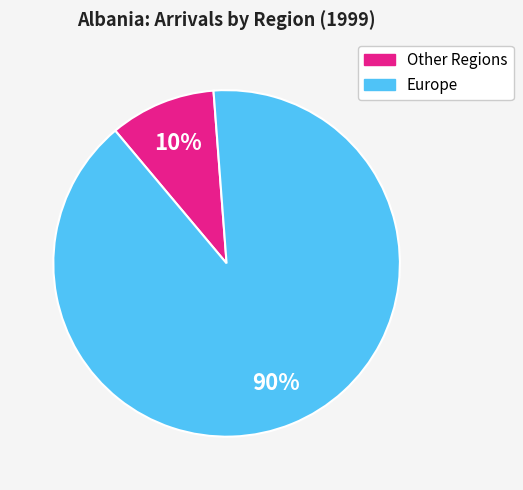

What percentage is the Other Regions slice, to the nearest percent?

10%